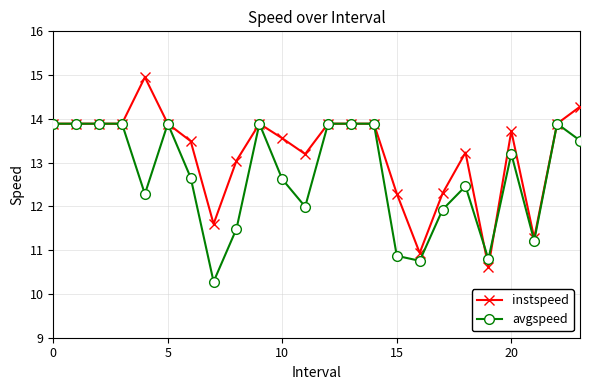

True or false: instspeed has more than 1 points higher than both neighbors.

True